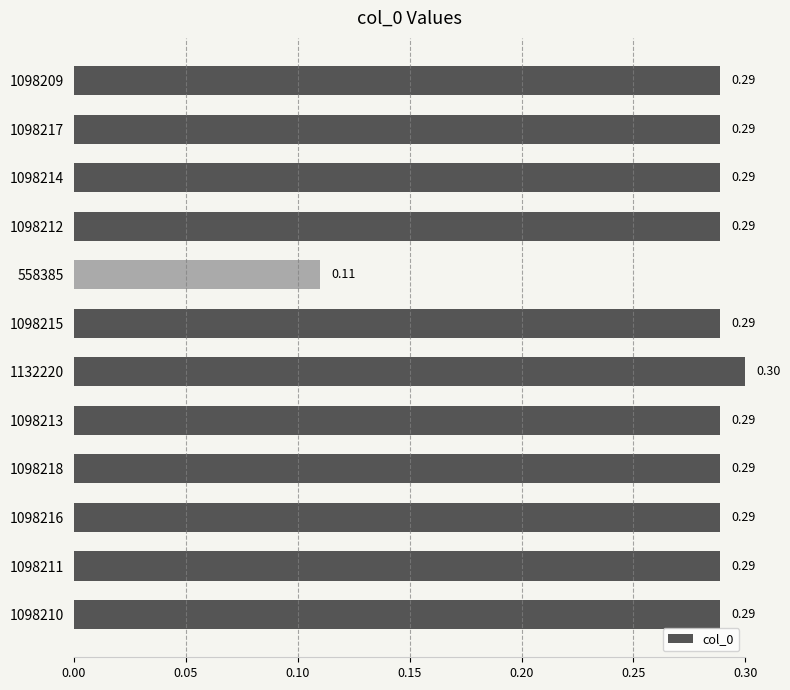

Does the chart contain stacked bars?

No